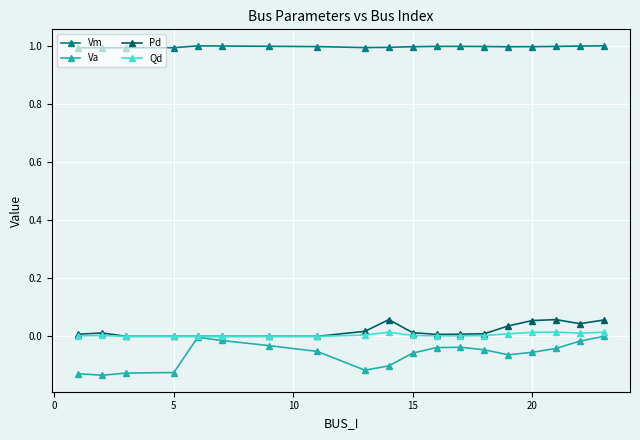

At how many categories does at least one series exceed 0?

19